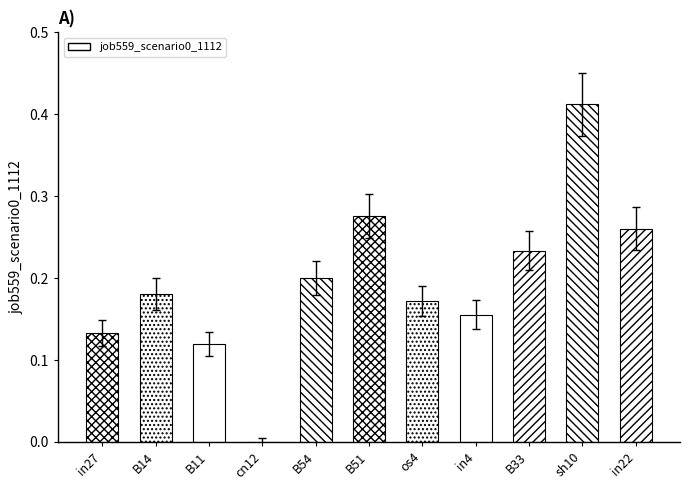

Rank the categories by value from highest to lowest.

sh10, B51, in22, B33, B54, B14, os4, in4, in27, B11, cn12